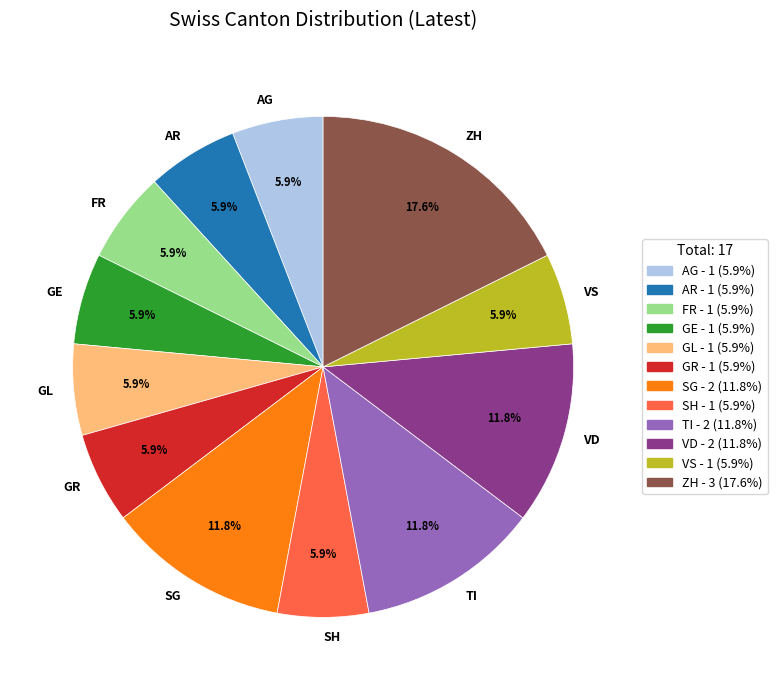

To the nearest percent, what is the difference between the largest and smallest slice percentages?

12%